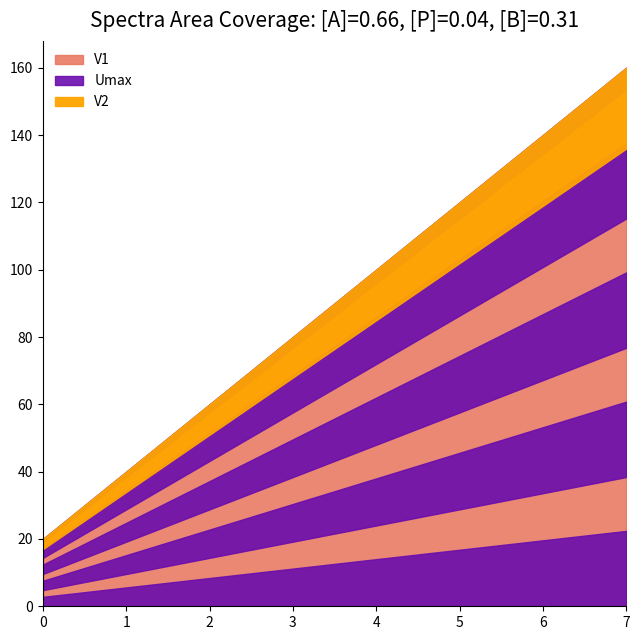

Between 0 and 0, which series saw the biggest shift?

V1